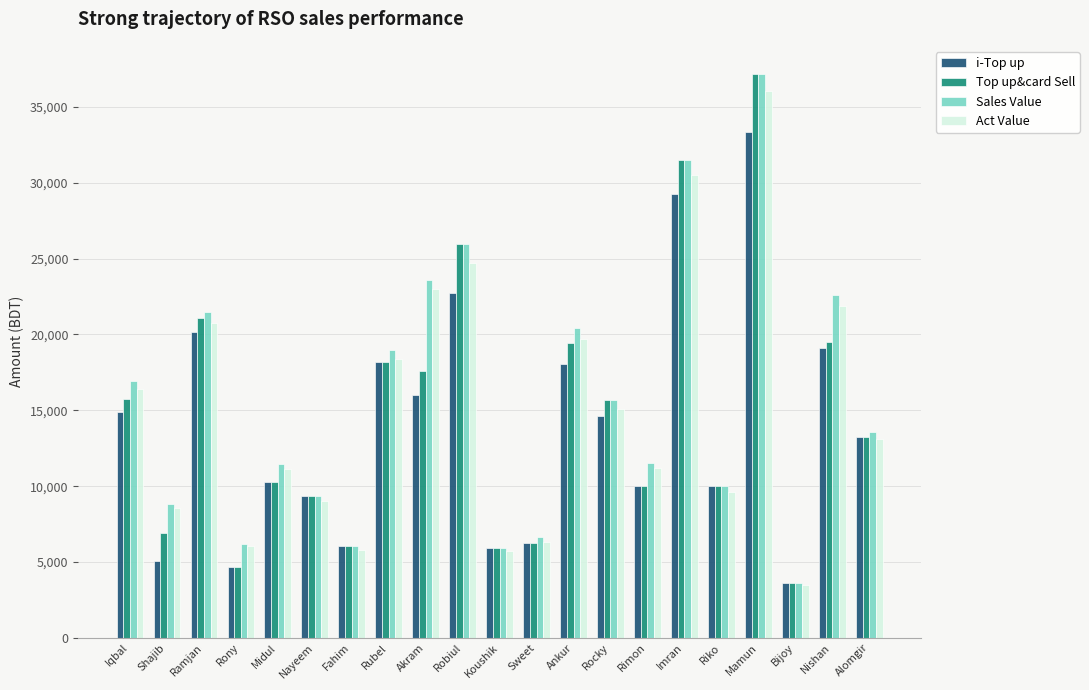

What is the average value of the Top up&card Sell series?

14675.0